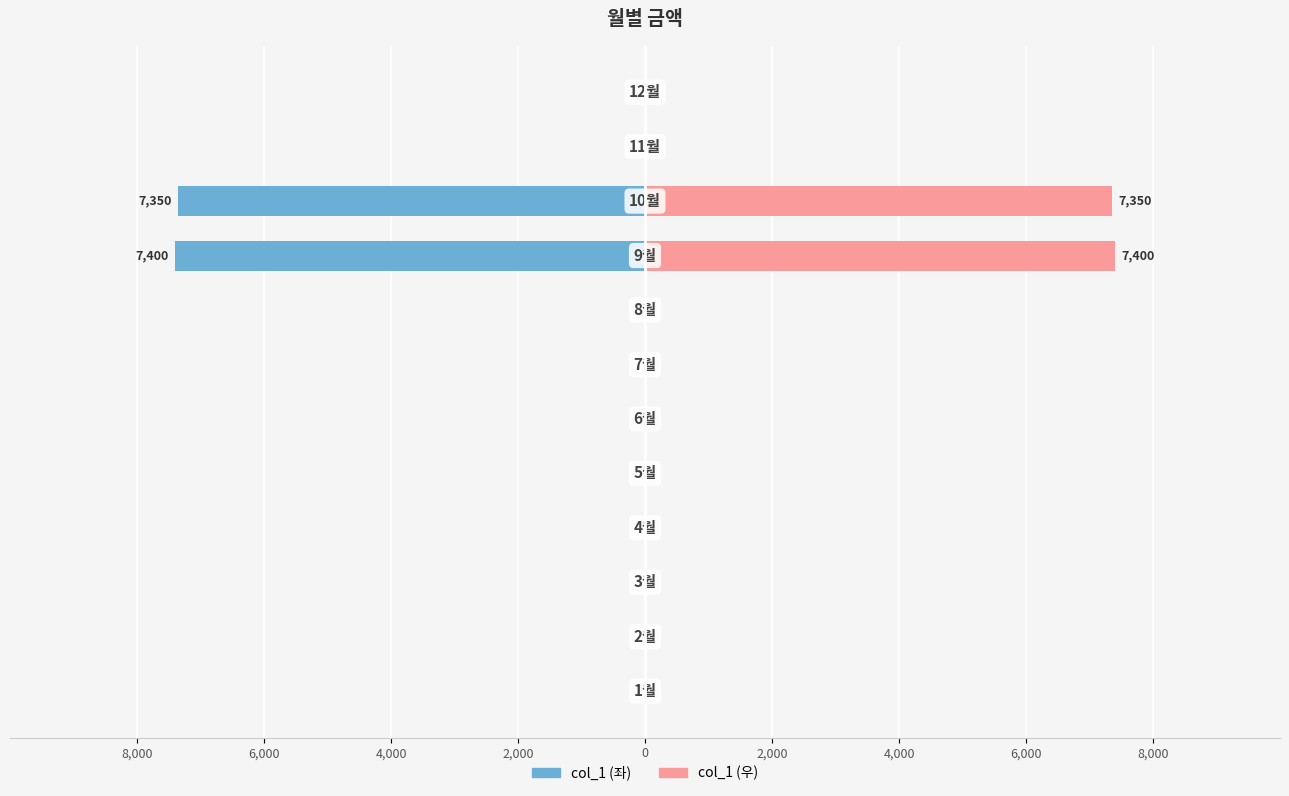

What is the highest value of the col_1 (우) series?

7400